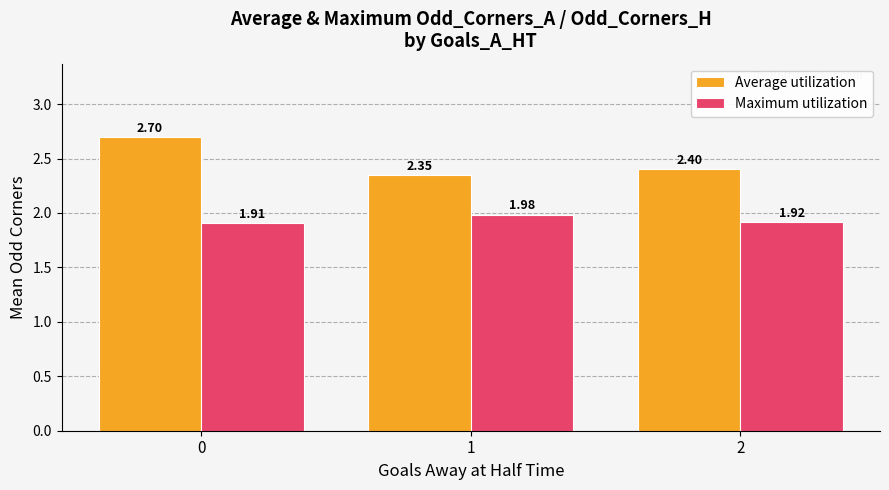

Rank the series at 2 from highest to lowest value.

Average utilization, Maximum utilization